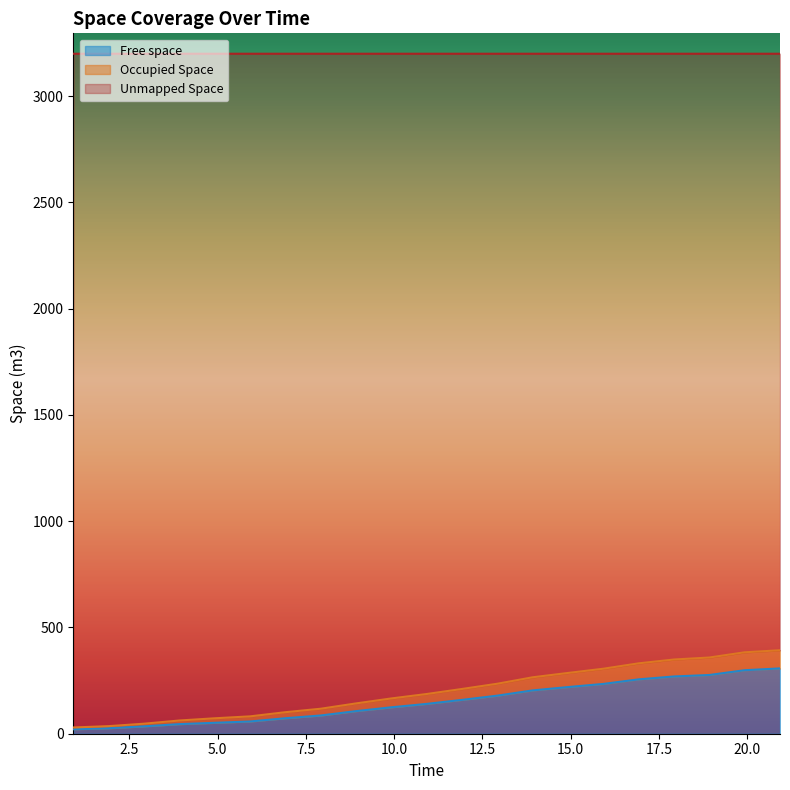

What is the difference between the maximum and minimum values in the Occupied Space series?

363.4